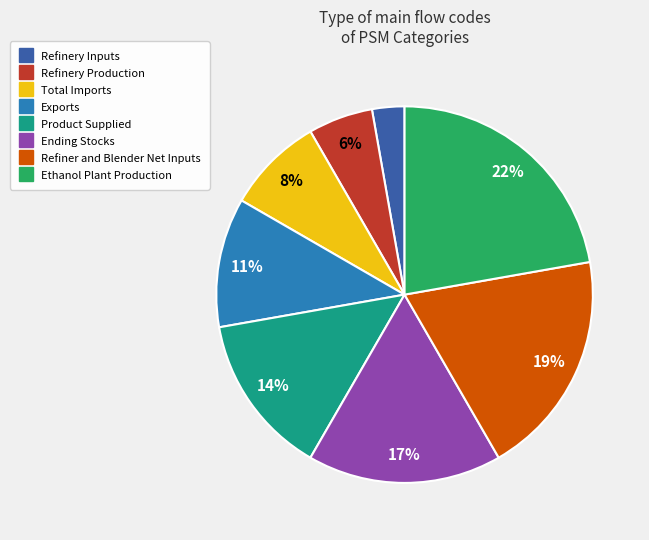

To the nearest percent, what is the difference between the largest and smallest slice percentages?

19%